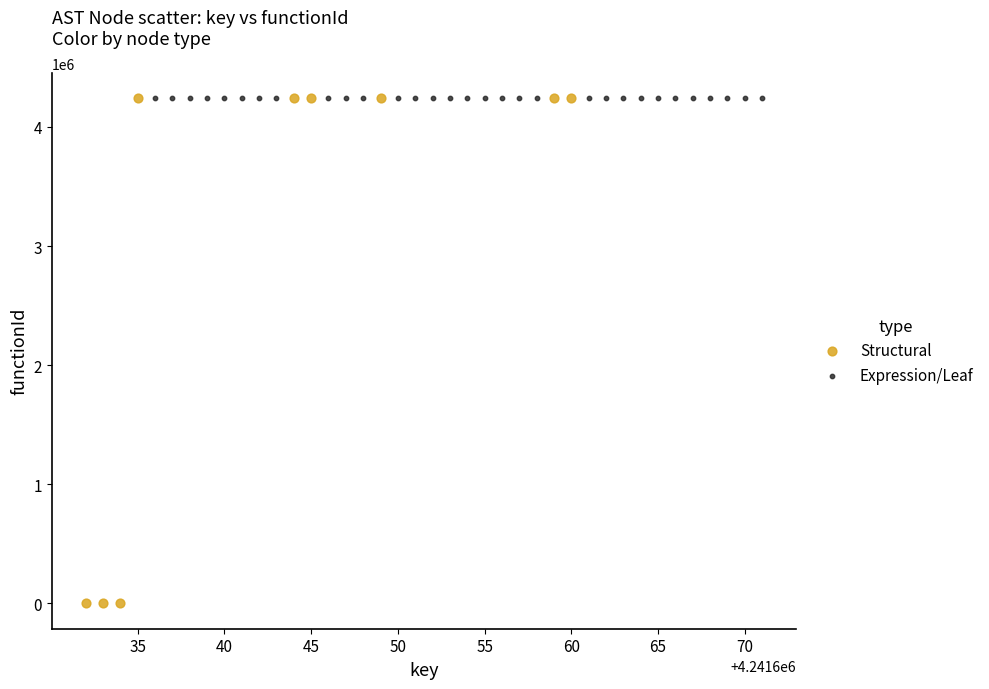

Which series contains the lowest Y value?

Structural